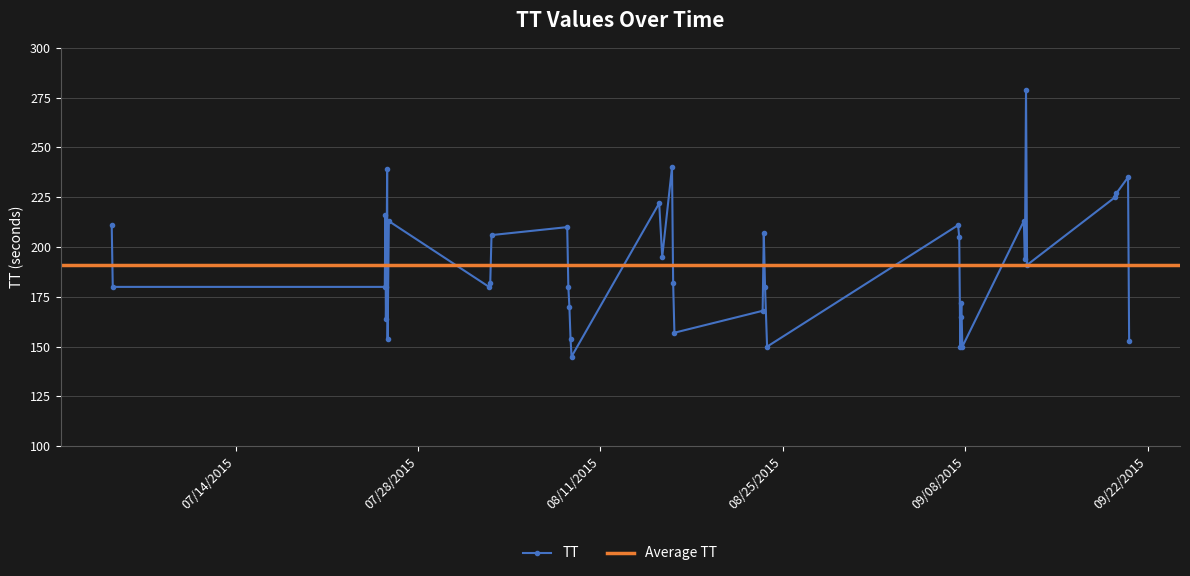

How many interior local peaks (higher than both neighbors) does the data have?

12